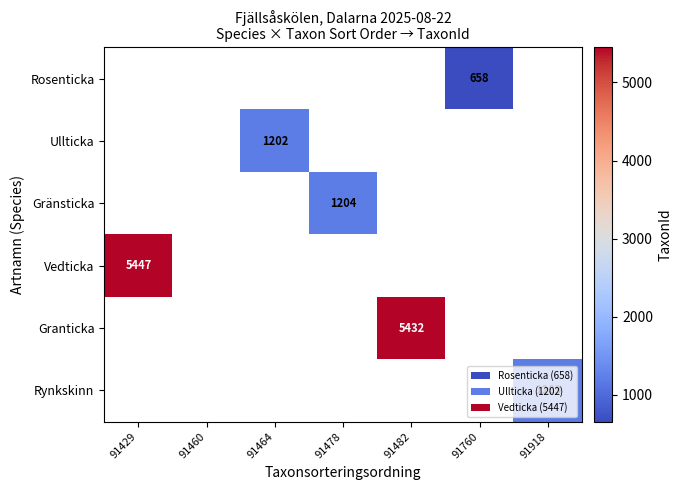

How many distinct data groups are displayed?

6